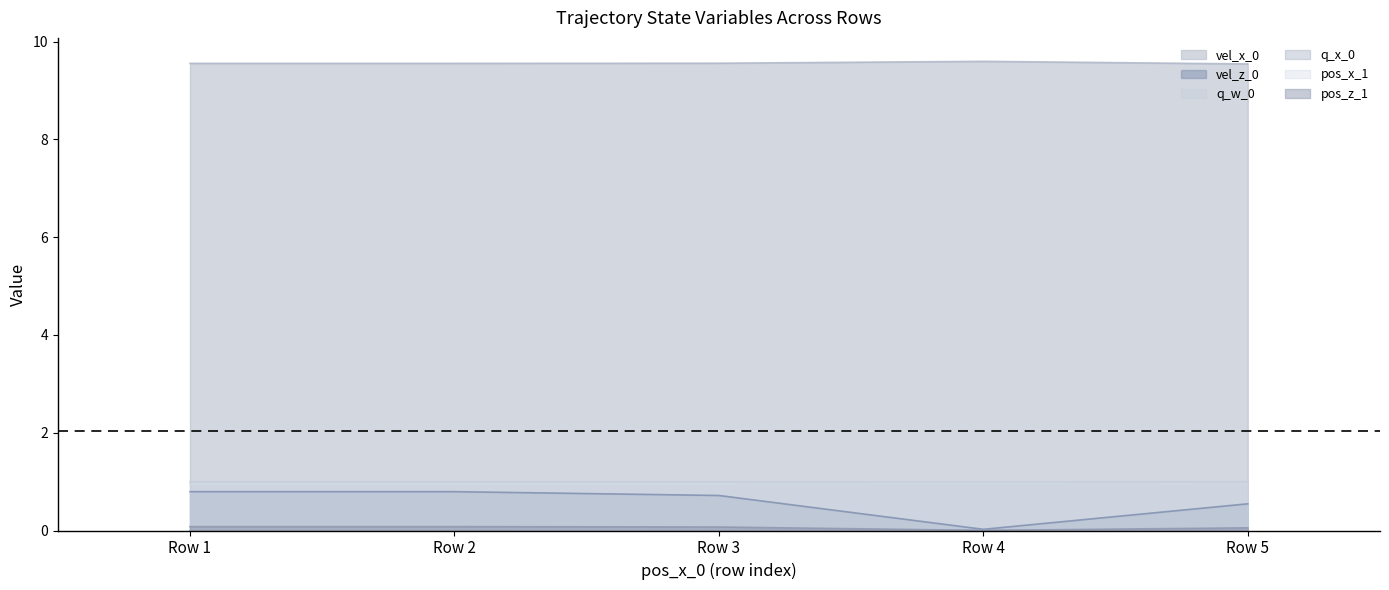

What is the sum of the vel_z_0 values at Row 2 and Row 5?

1.3